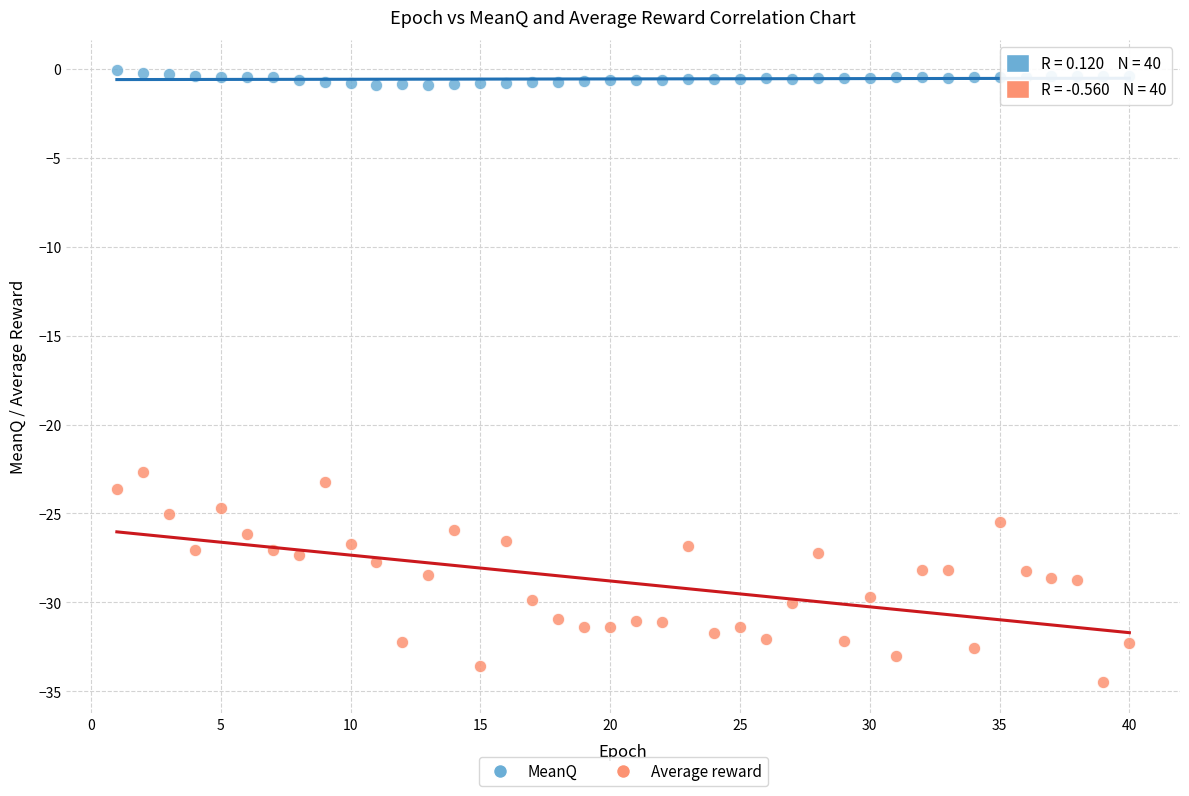

What are all the series names shown in the legend?

MeanQ, Average reward